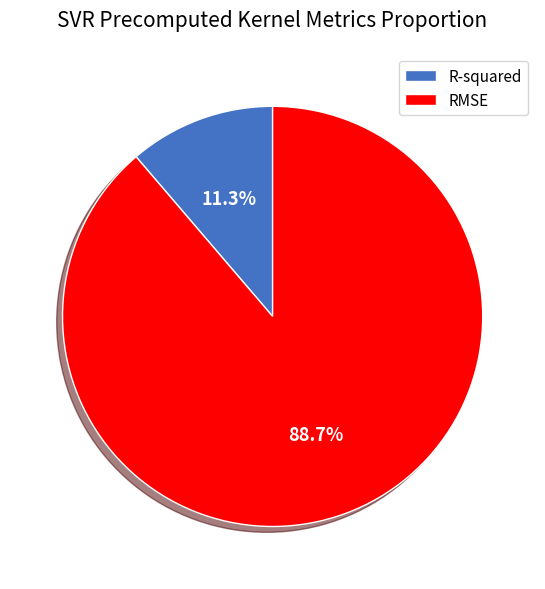

How many segments does this pie chart have?

2